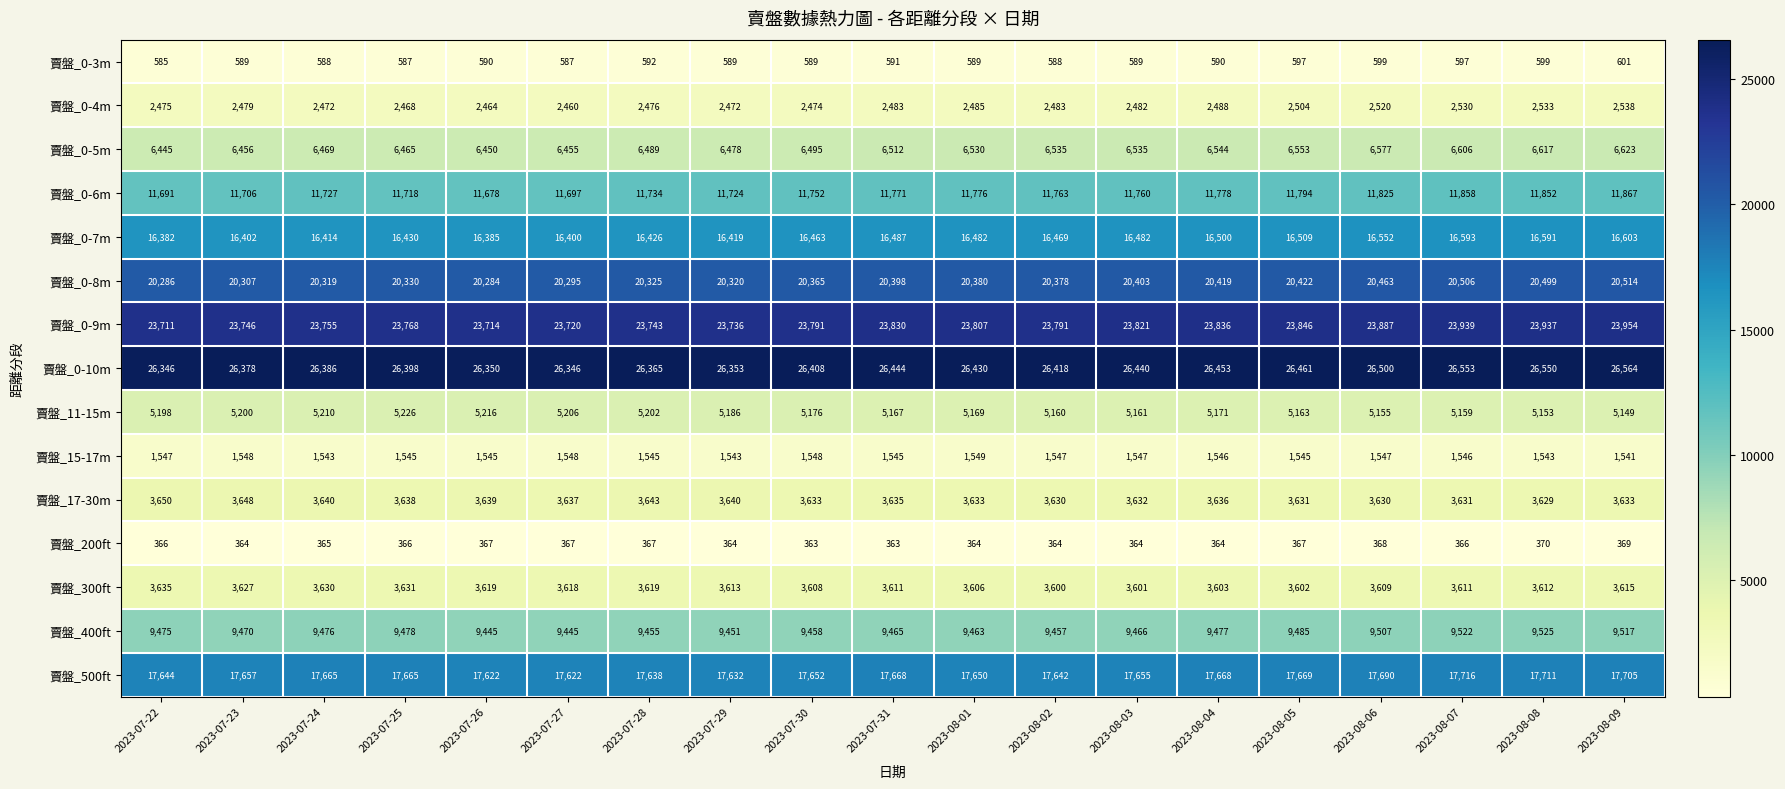

What is the approximate value of 賣盤_300ft at 2023-07-31?

3611